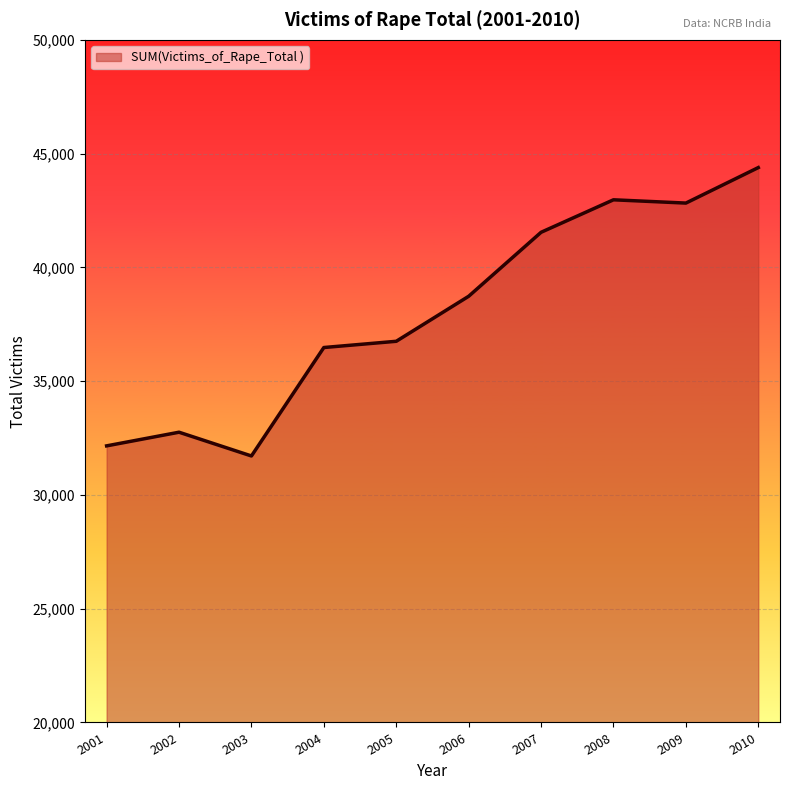

Does the chart have visible grid lines?

Yes